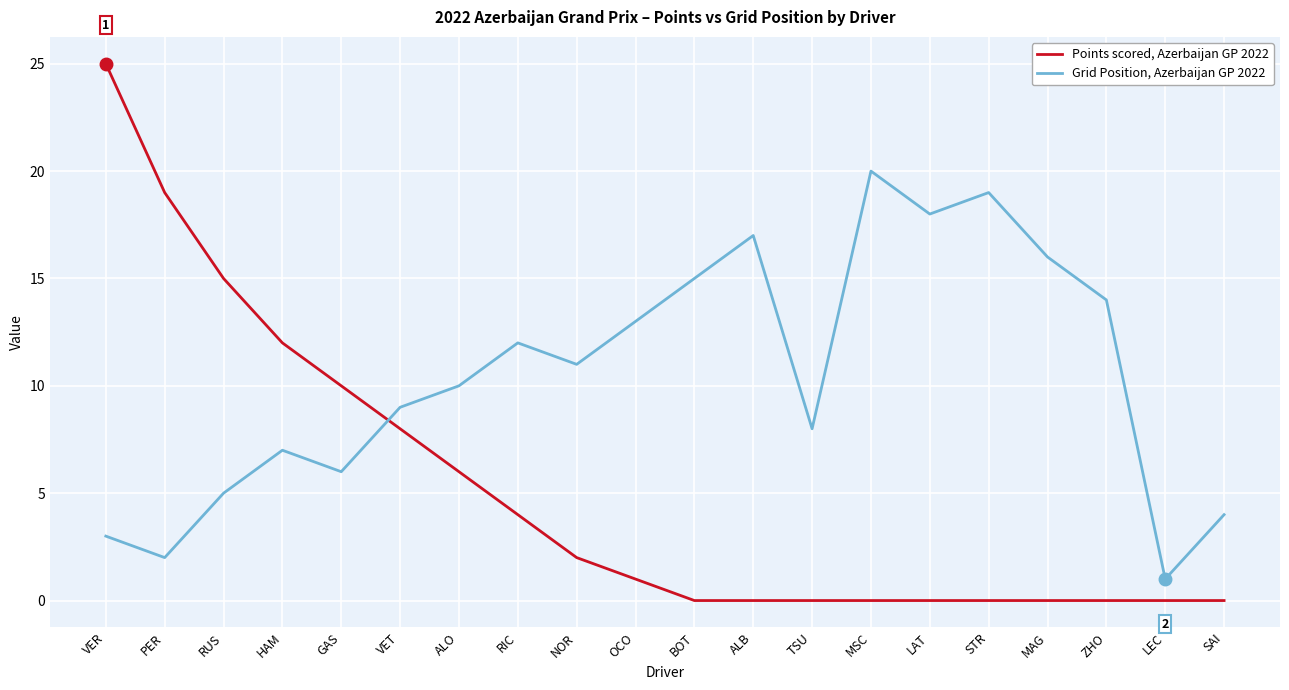

Reading left to right, transcribe all the data shown in this chart.

Points scored, Azerbaijan GP 2022: 25	19	15	12	10	8	6	4	2	1	0	0	0	0	0	0	0	0	0	0
Grid Position, Azerbaijan GP 2022: 3	2	5	7	6	9	10	12	11	13	15	17	8	20	18	19	16	14	1	4